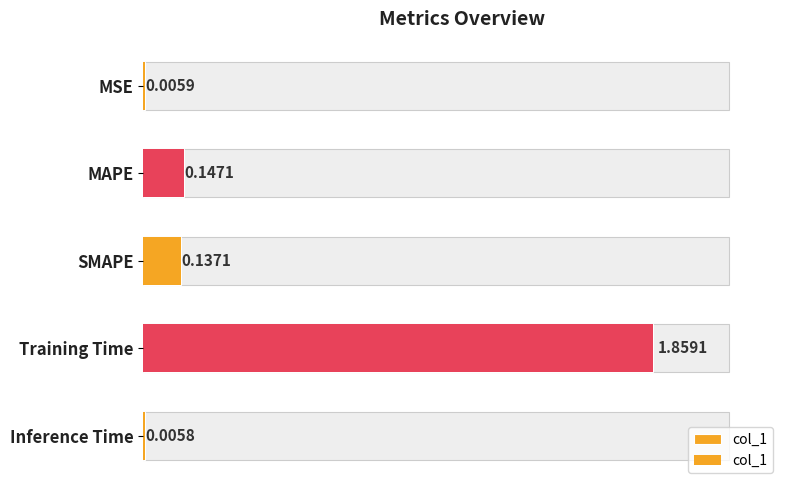

What is the difference between the maximum and minimum values?

1.9